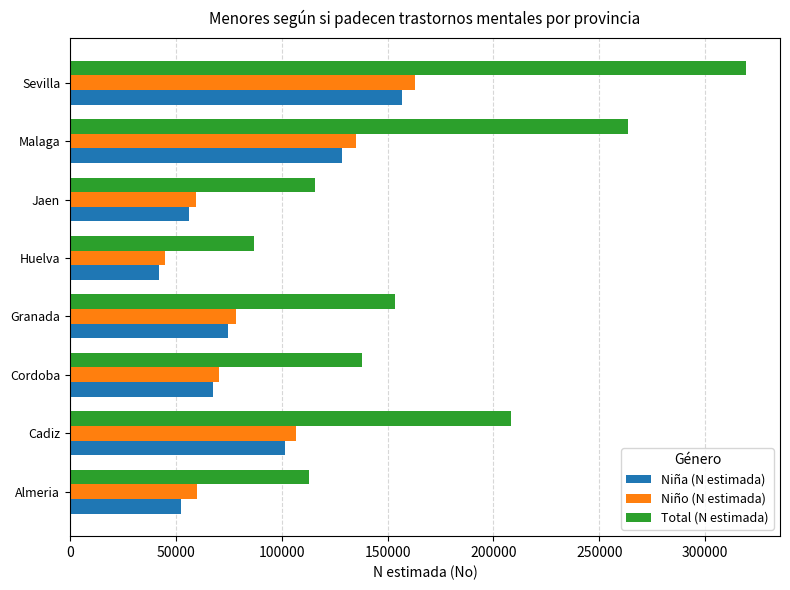

Where is Niña (N estimada) nearest to the value 99254?

Cadiz